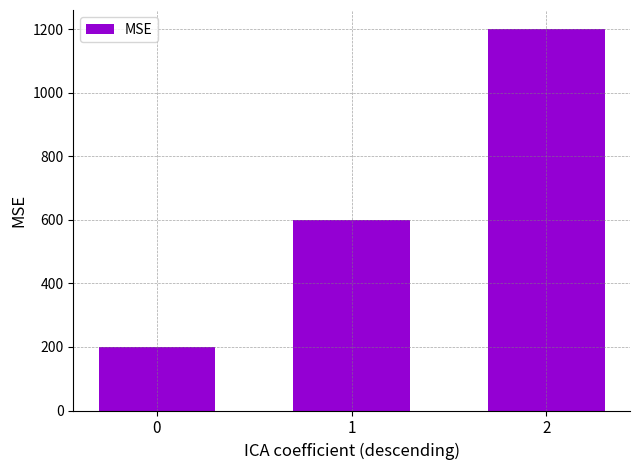

Rank the categories by value from lowest to highest.

0, 1, 2